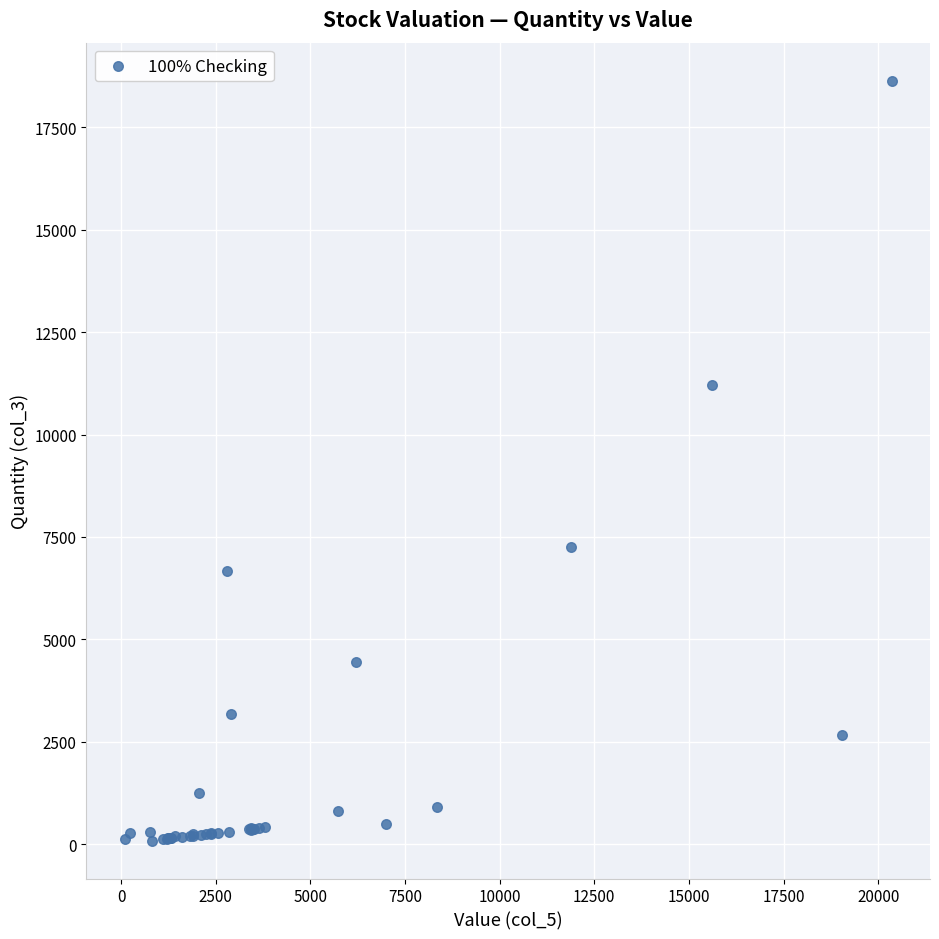

What Y value in the scatter plot is closest to 9364?

11214